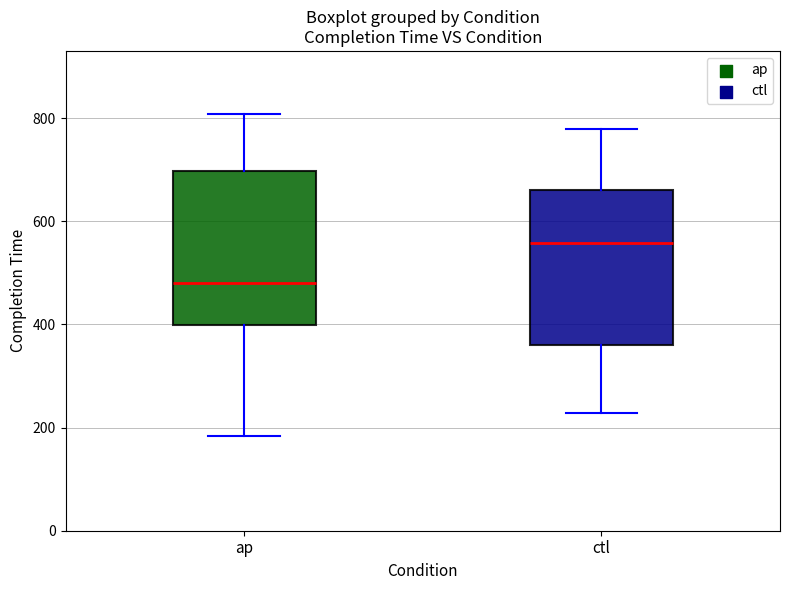

Which box has the lowest median line?

ap